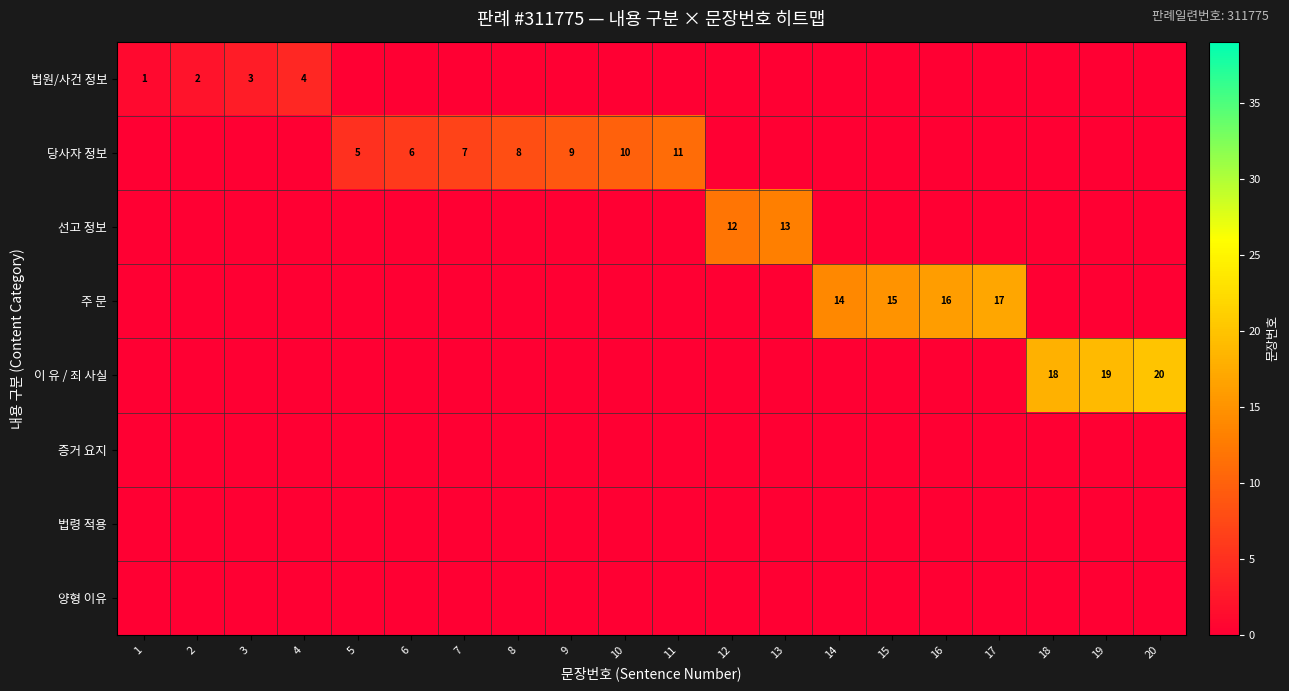

Between 18 and 14, which is larger?

18